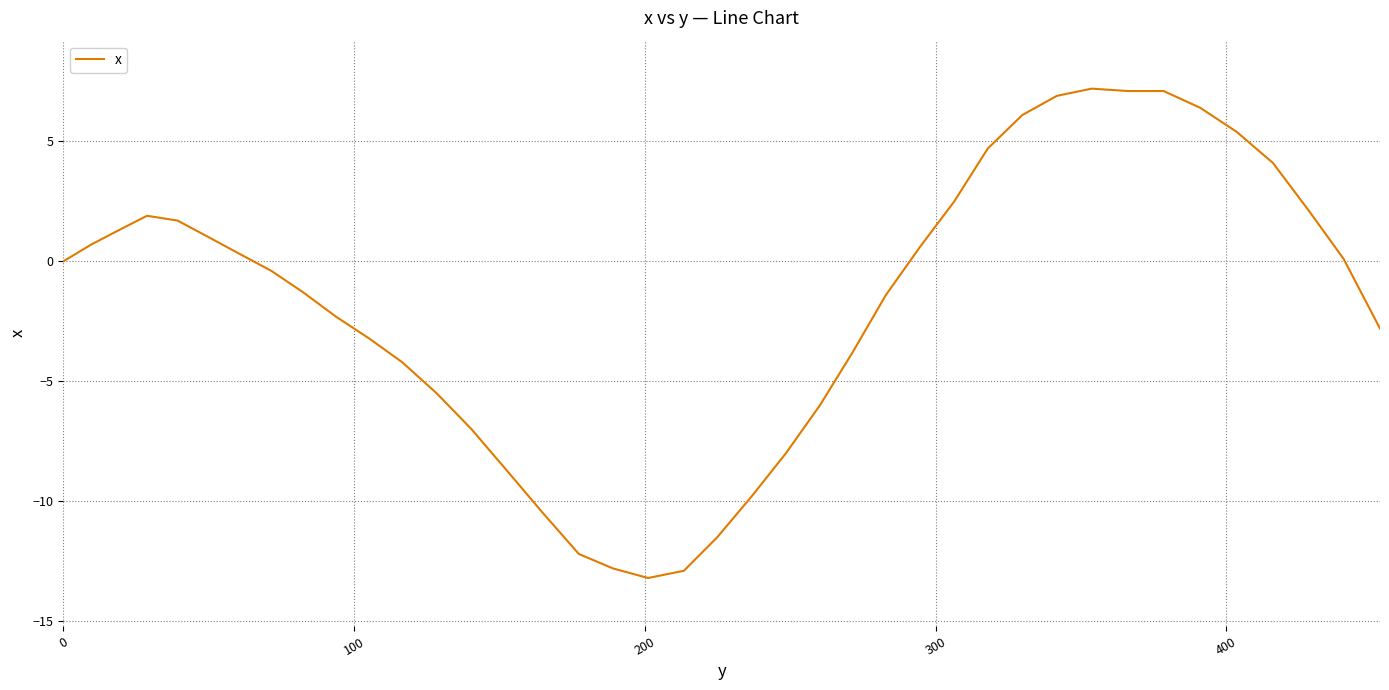

What is the difference between the maximum and minimum values?

20.4